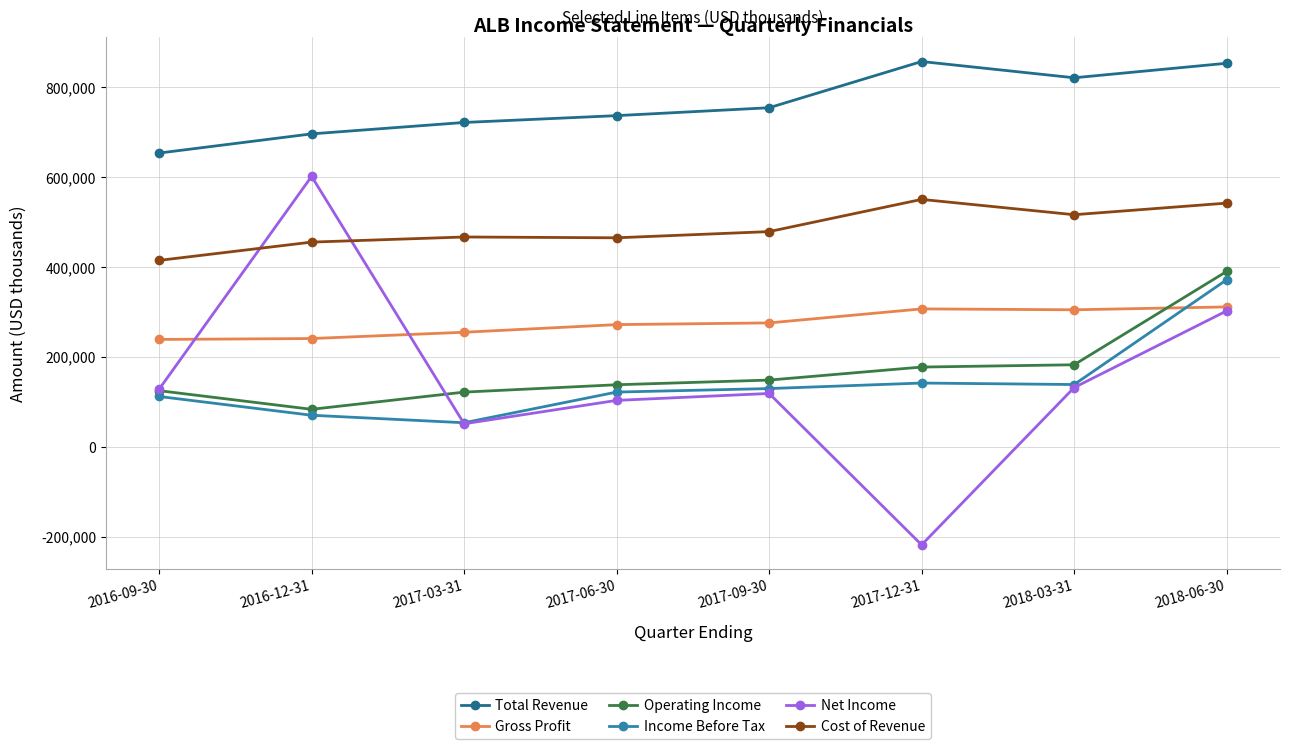

The Operating Income series shows 96255 at 2017-06-30. True or false?

False